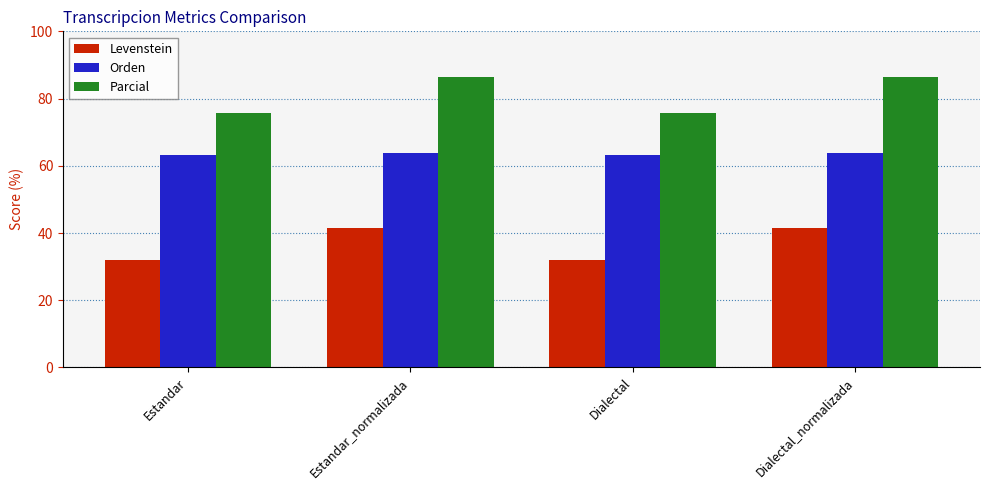

At Estandar, list the series in order from smallest to largest.

Levenstein, Orden, Parcial